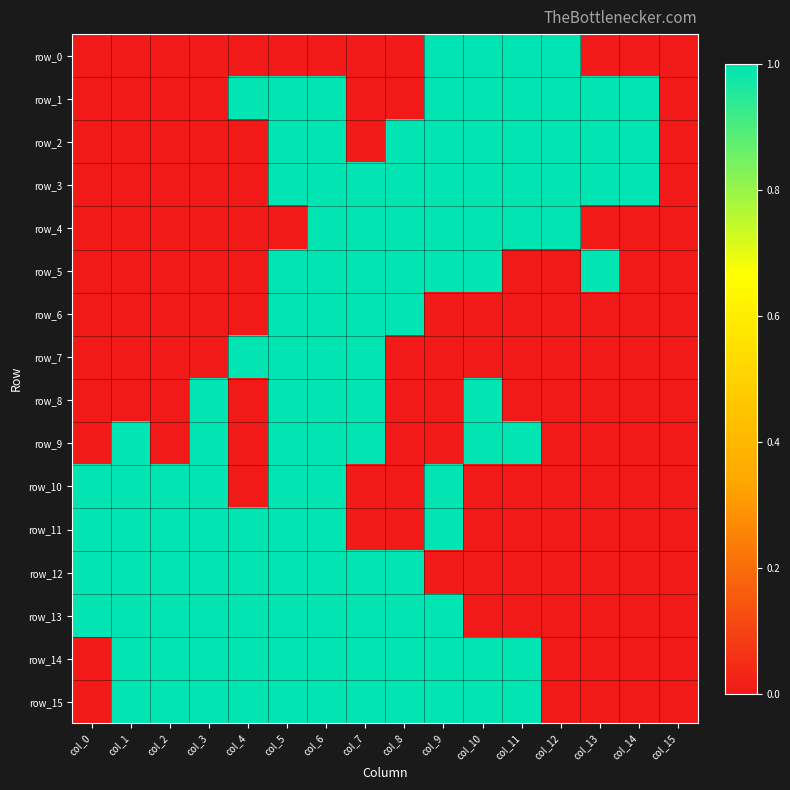

At which category is the sum across all series the highest?

col_6